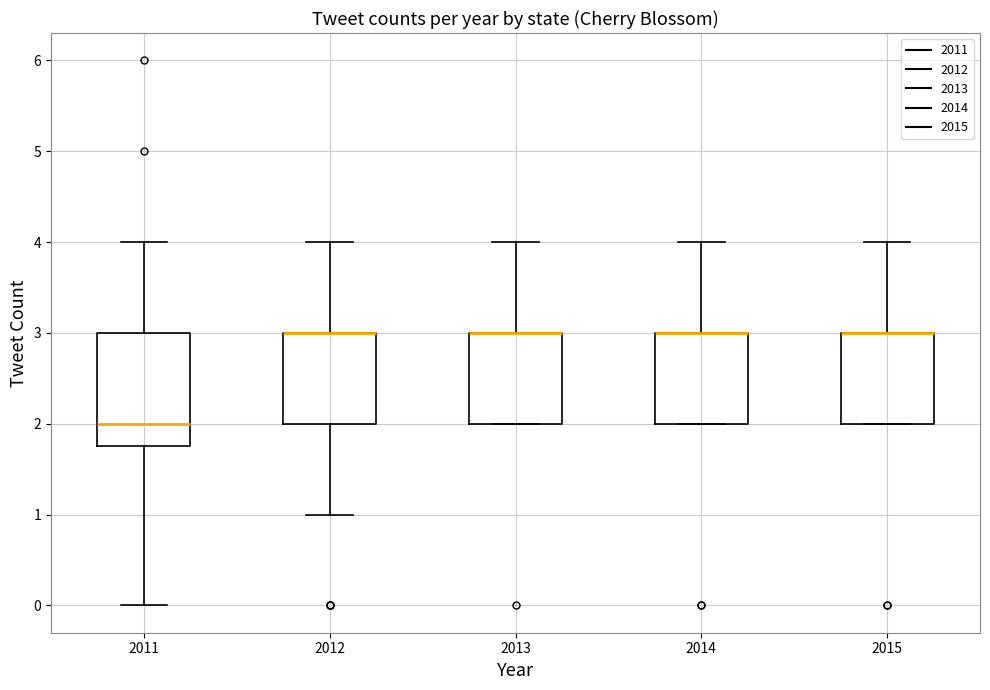

Comparing the boxes themselves (not the whiskers), which one is the tallest?

2011